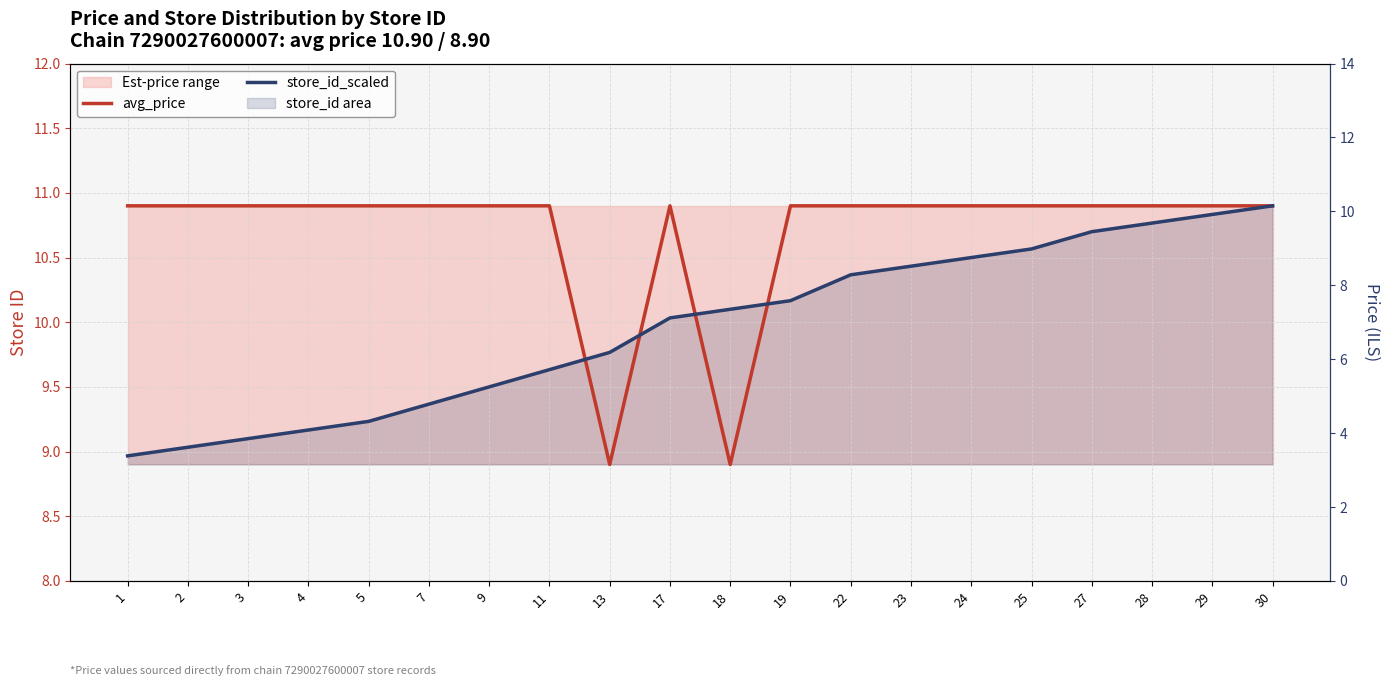

Which has a higher value, 19 or 25?

19